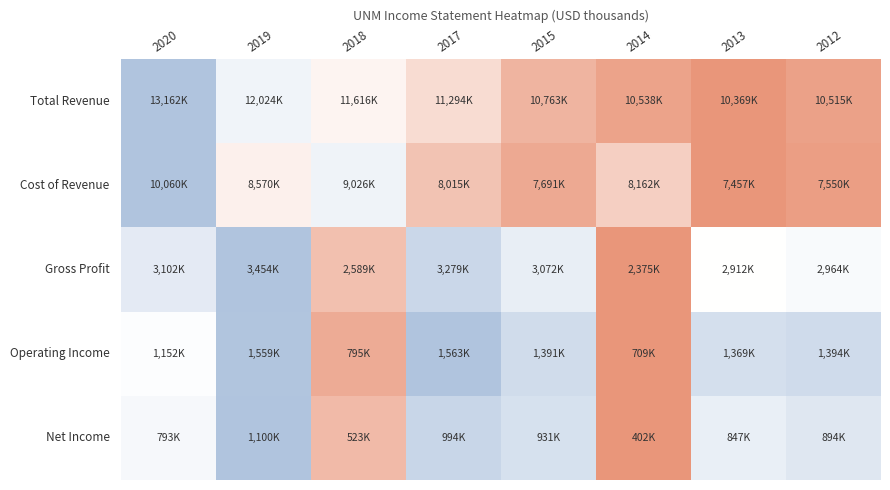

Which category has the highest value across all series?

2020